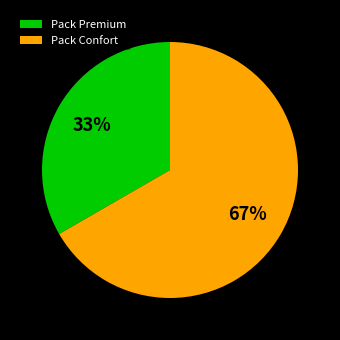

Rank the categories by value from highest to lowest.

Pack Confort, Pack Premium